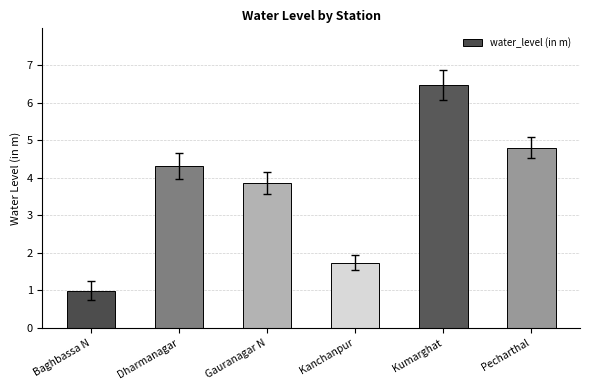

What is the greatest value displayed?

6.5